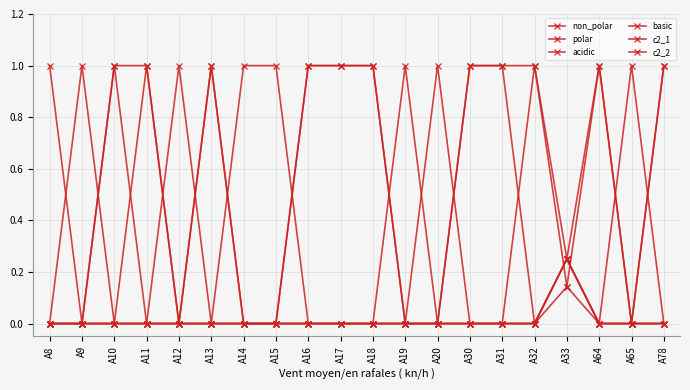

How many categories are shown in the chart?

20